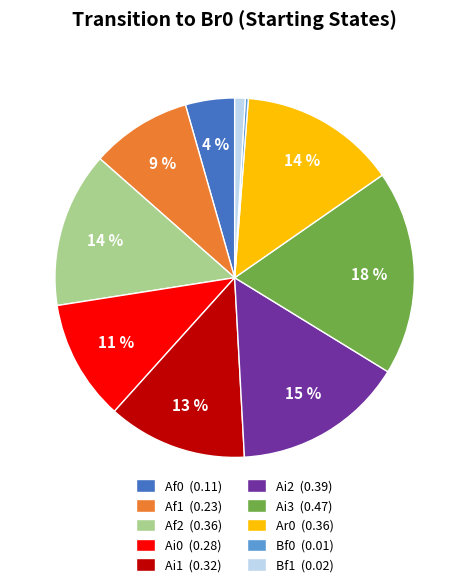

Approximately how many times larger is the value at Ai0 (0.28) compared to Ar0 (0.36)?

0.8